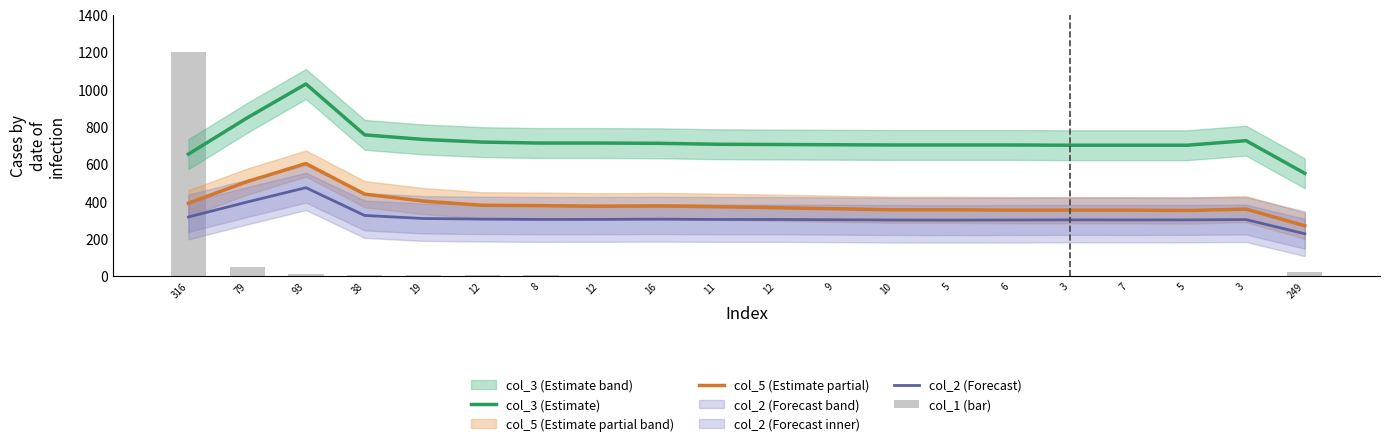

Which category has the highest value across all series?

316